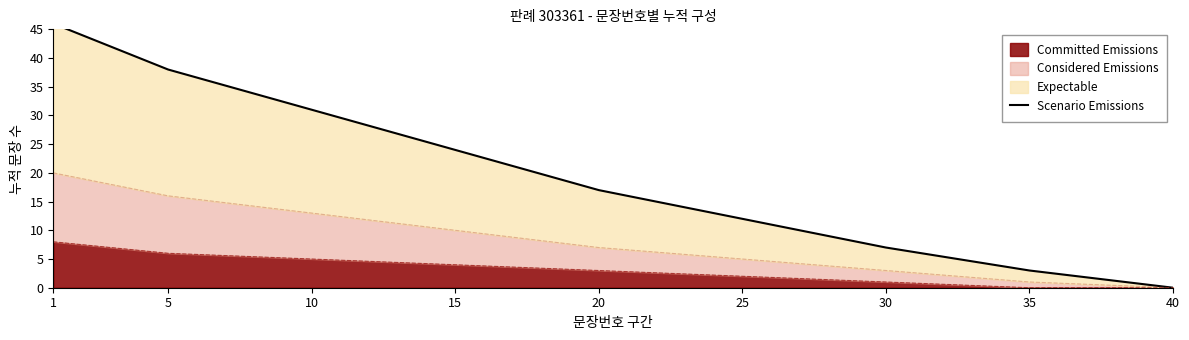

At which category does the chart reach its peak across all series?

1